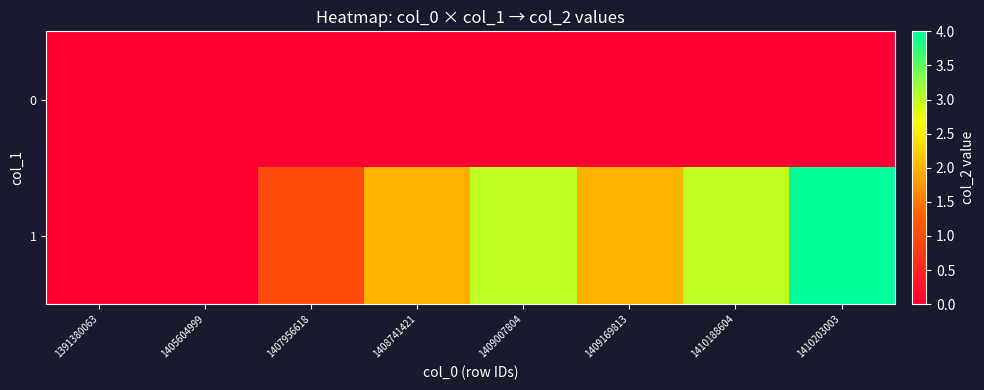

Which series has the largest range (max minus min)?

1